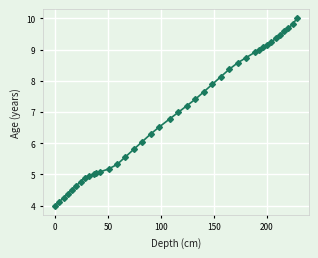

What is the sum of all values?

277.4